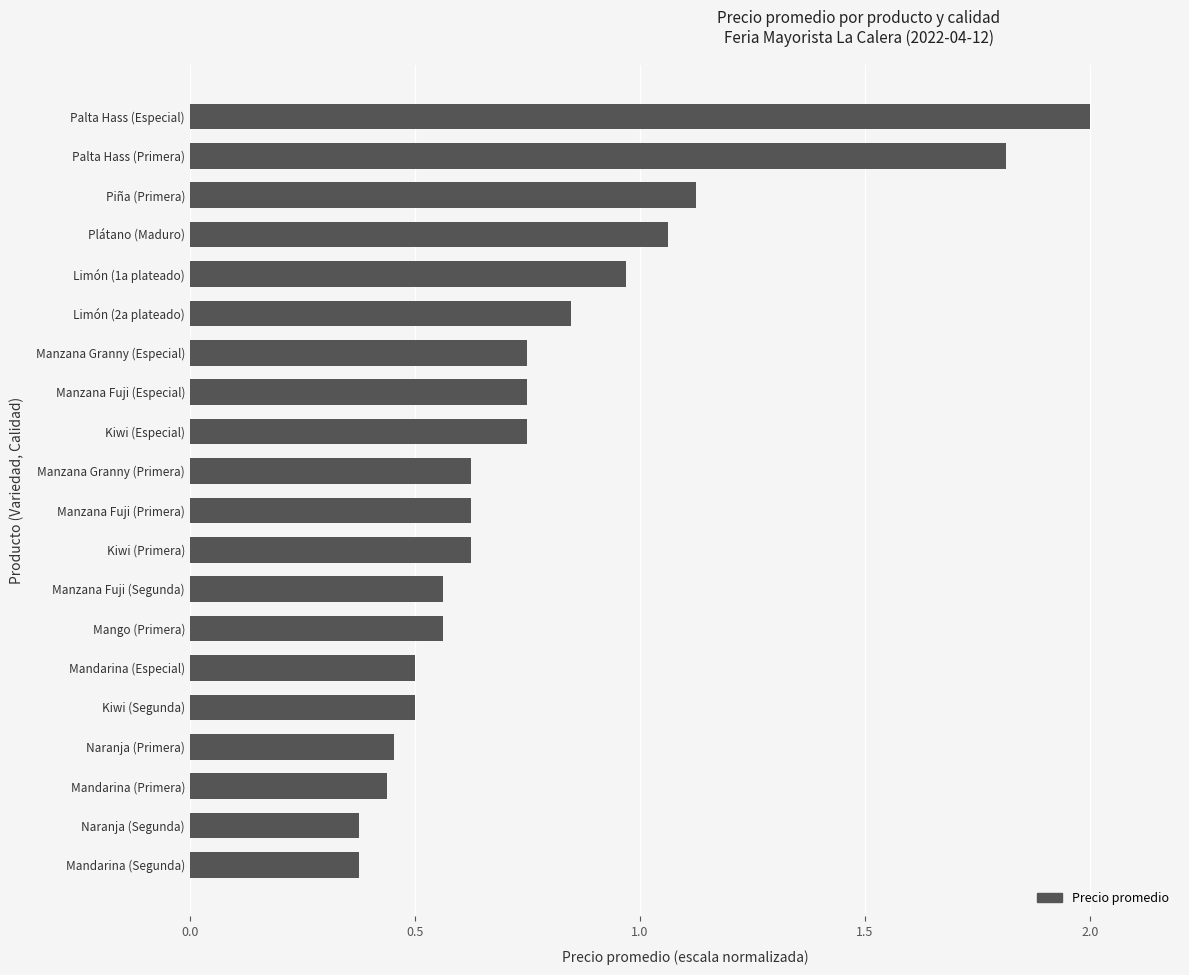

What is the maximum value shown in the chart?

2.0